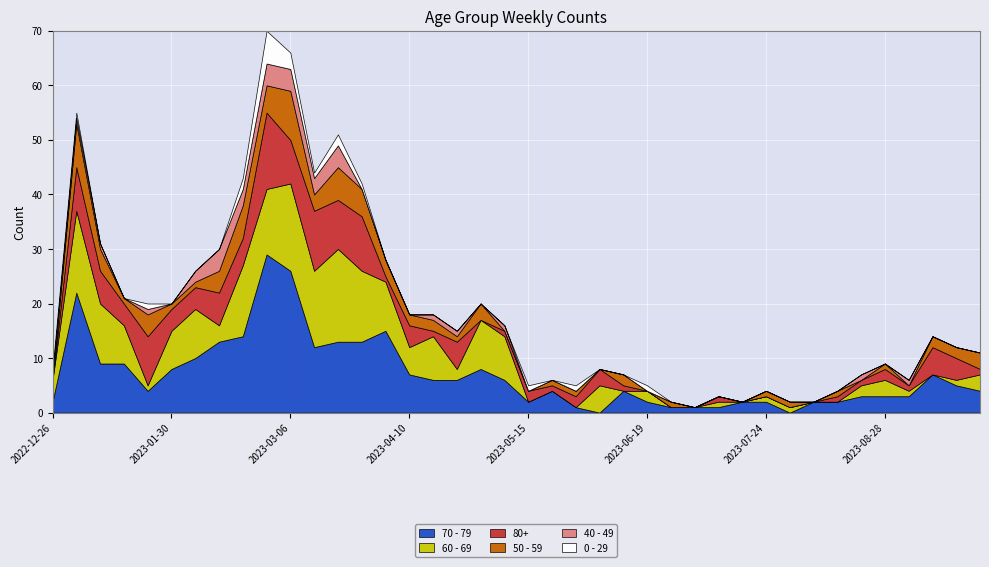

What position from the right is 2023-02-27?

31